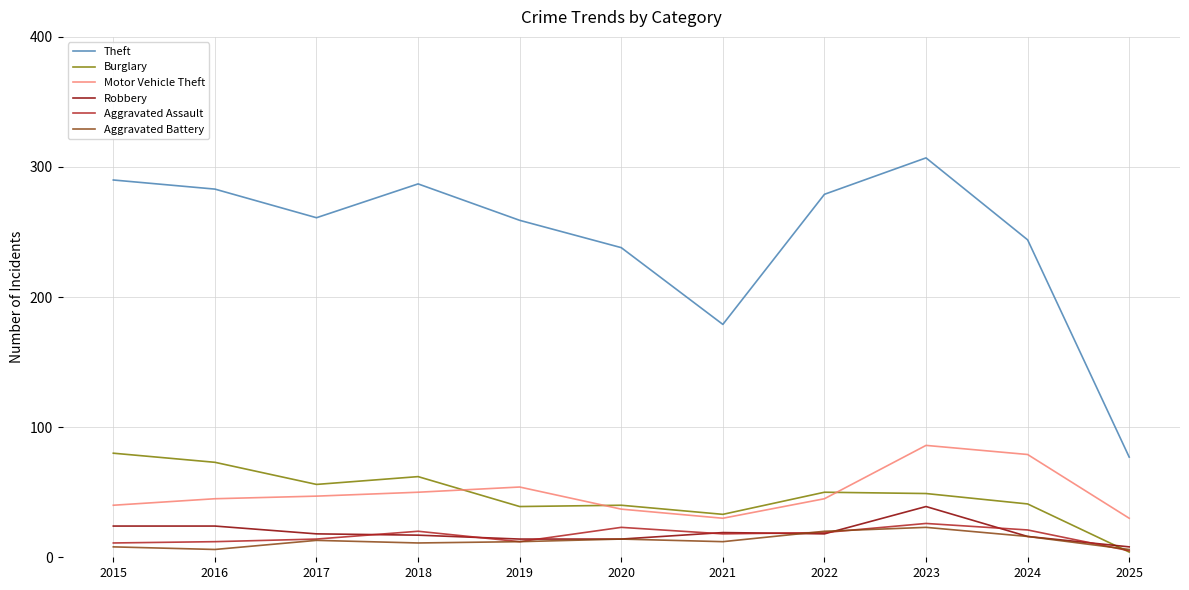

Which series has the largest total across all categories?

Theft